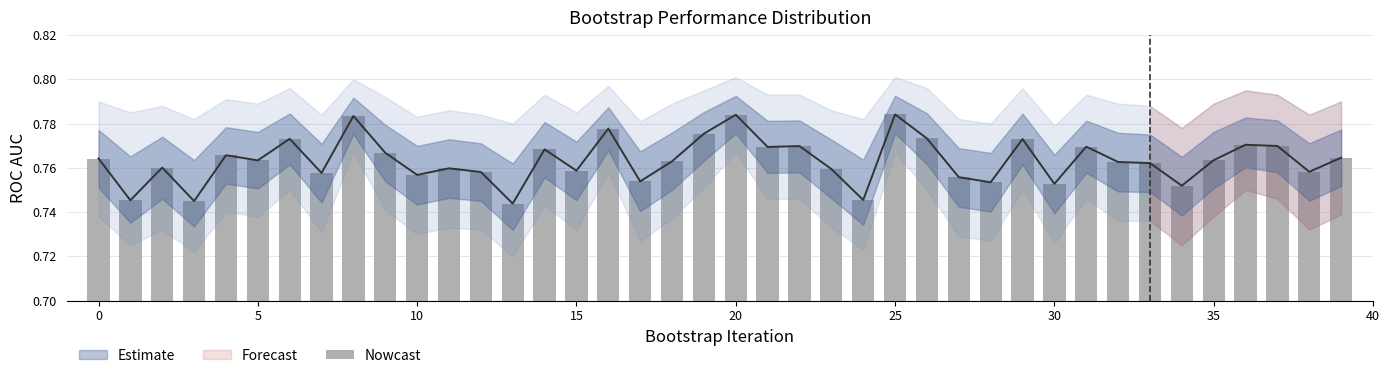

What is the value of the 39th bar from the left?

0.8